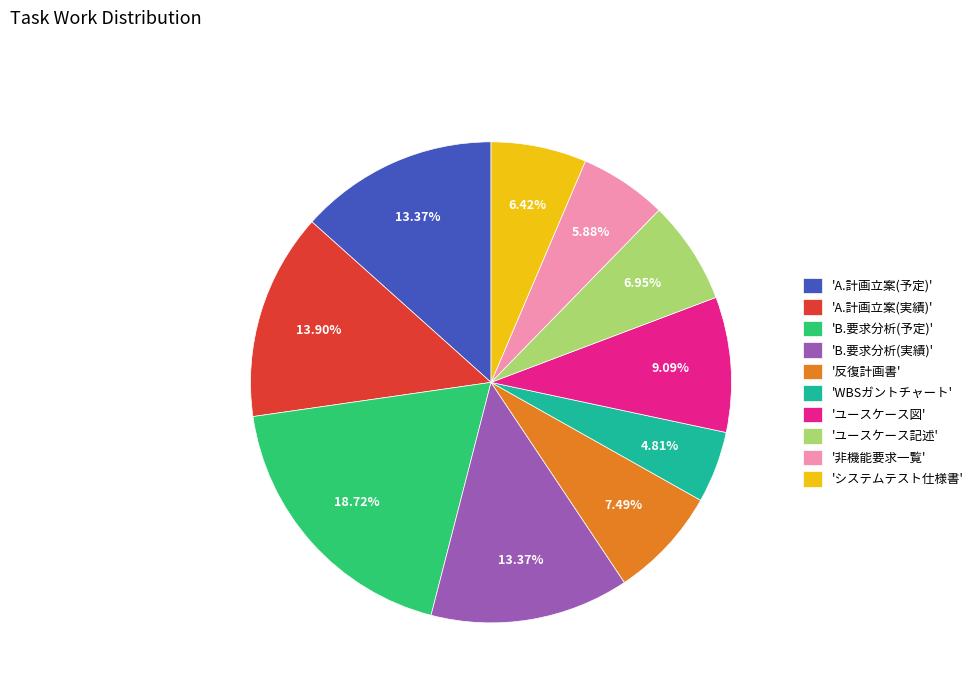

Is the sum of '非機能要求一覧' and 'B.要求分析(予定)' greater than half?

No